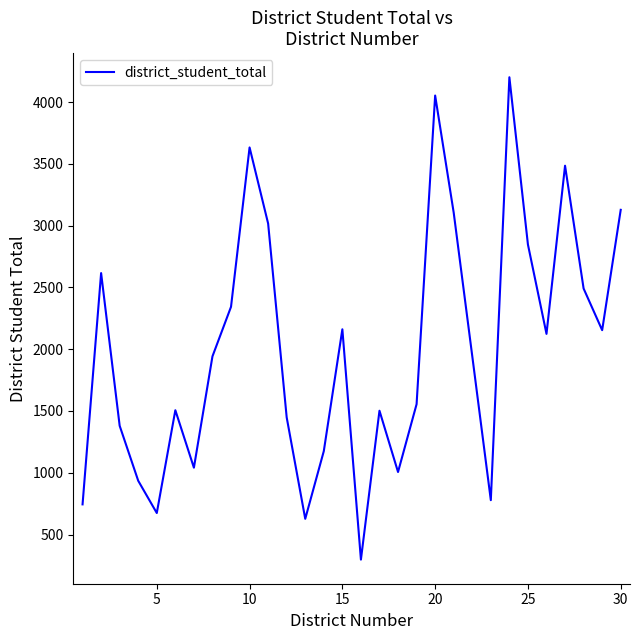

What is the greatest value displayed?

4201